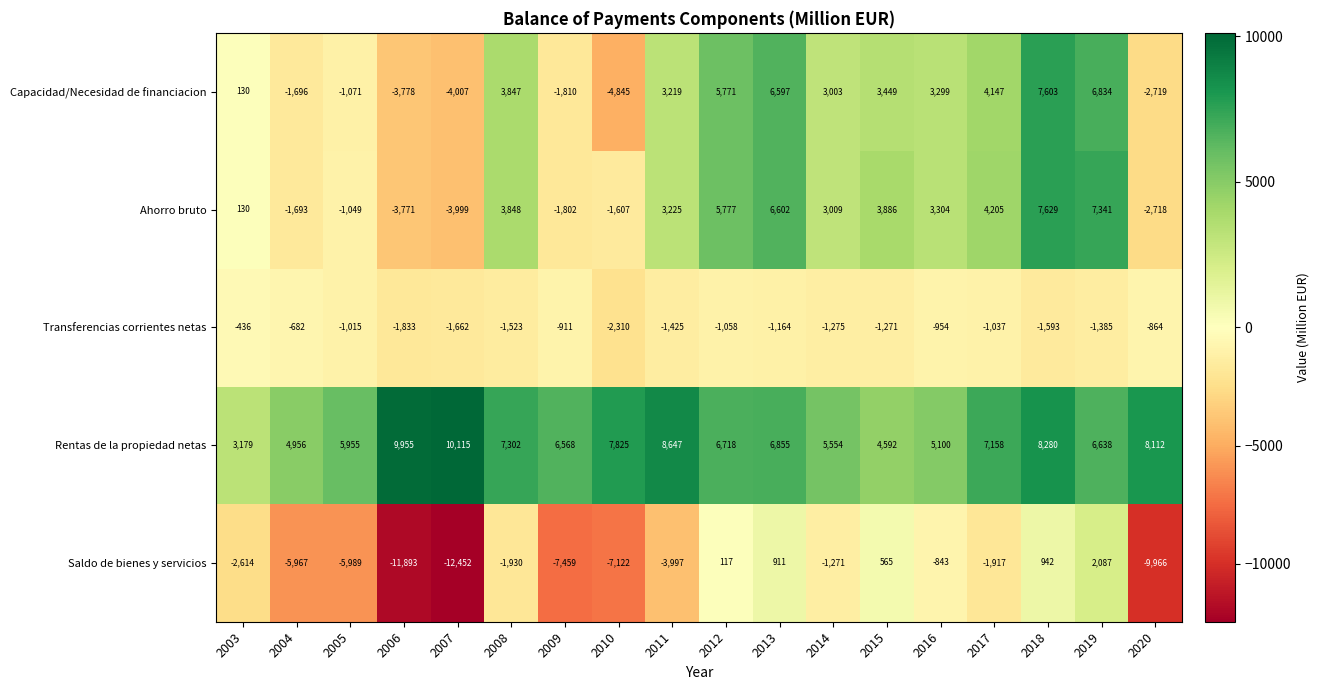

What is the average value of the Ahorro bruto series?

1795